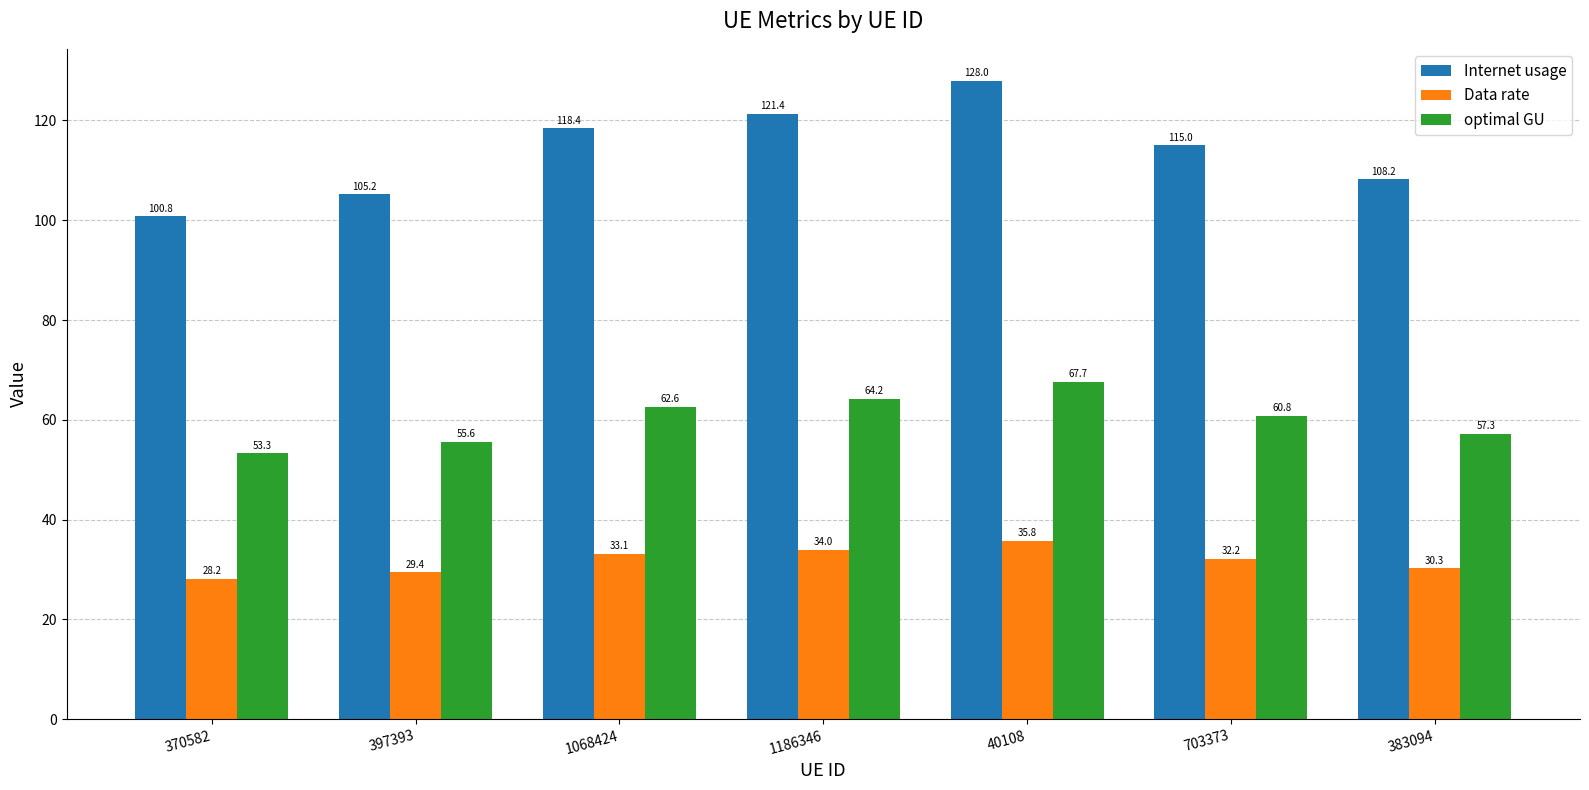

What is the label of the 5th bar from the left?

40108